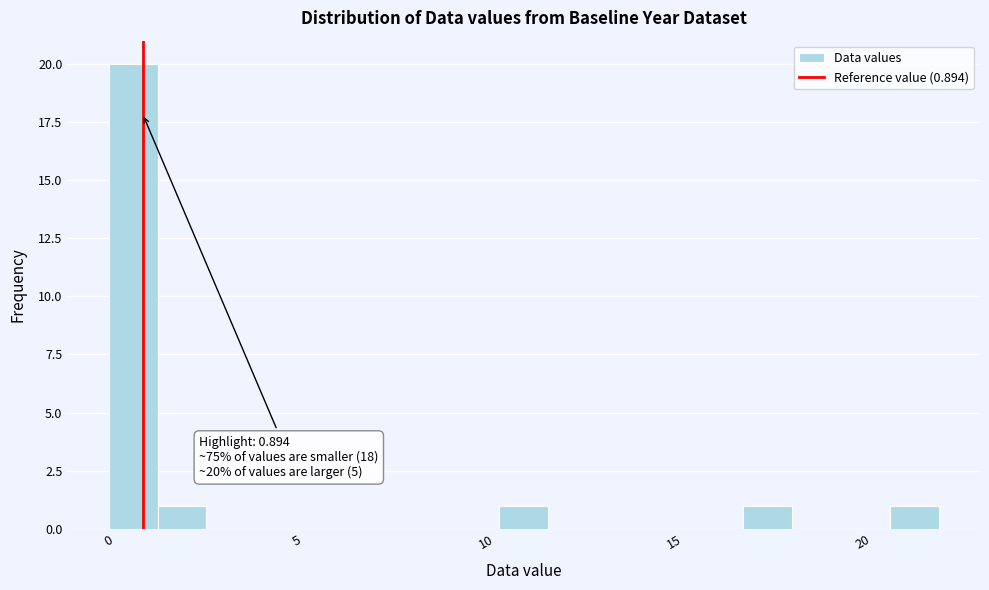

Read against the x-axis, roughly where is the centre of the tallest bar?

0.5